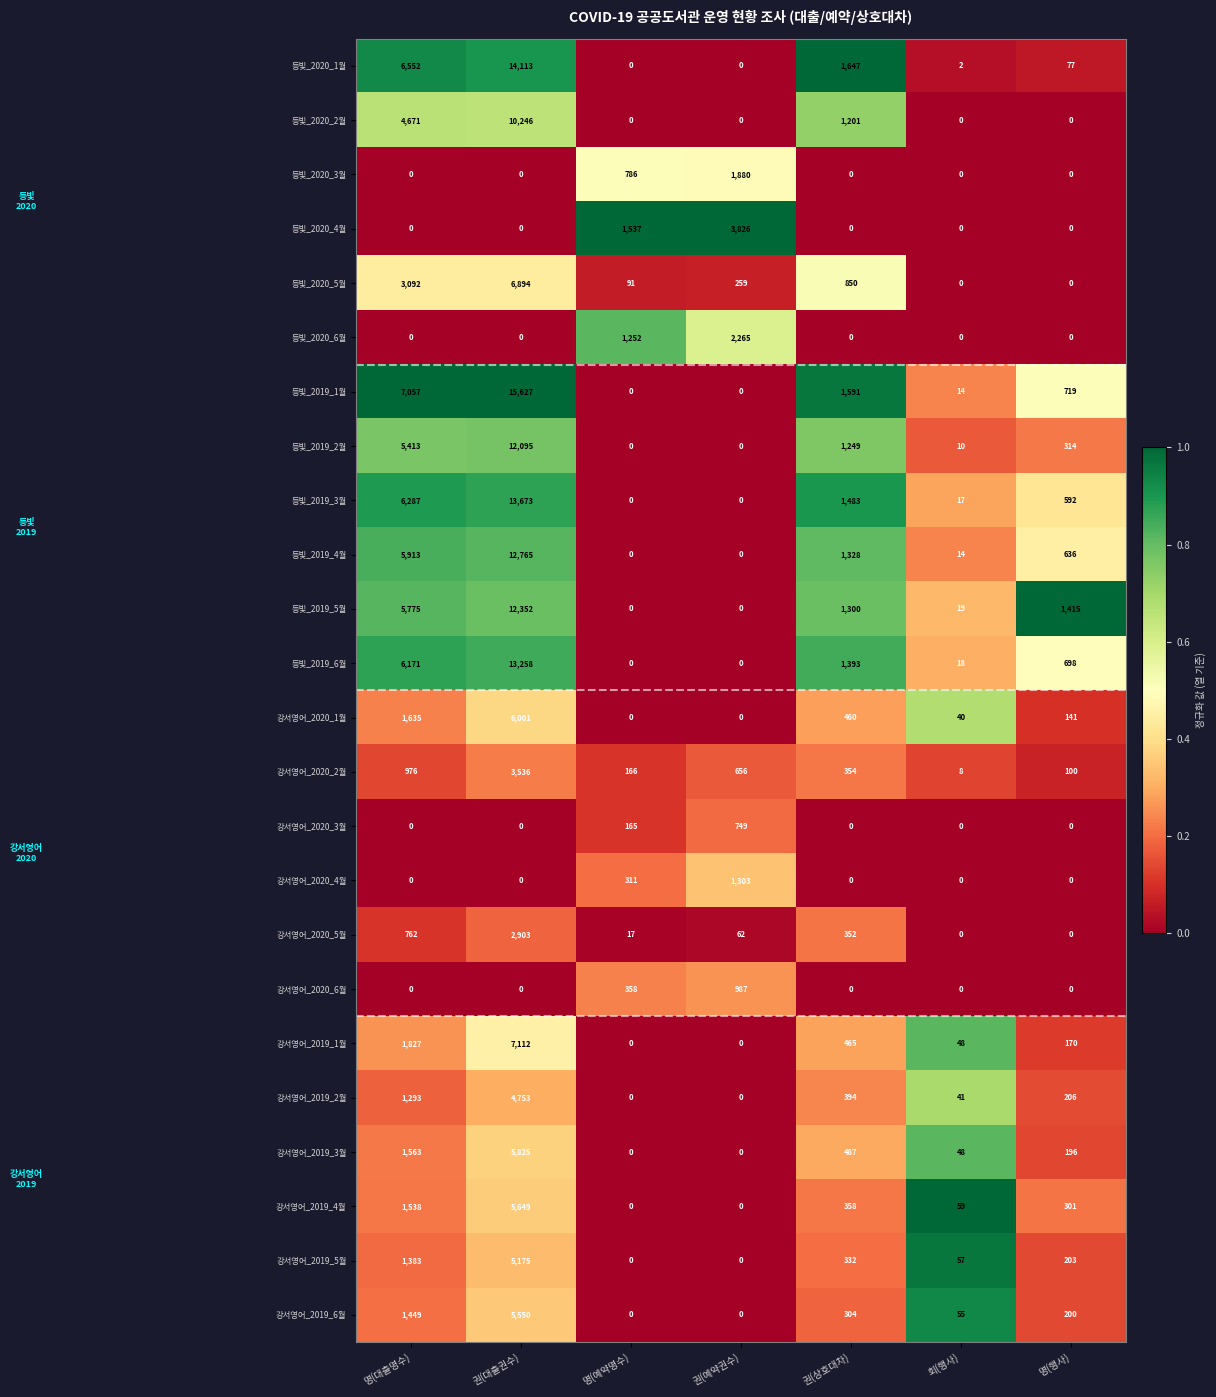

The value of 강서영어_2019_3월 at 권(예약권수) is 1958. True or false?

False